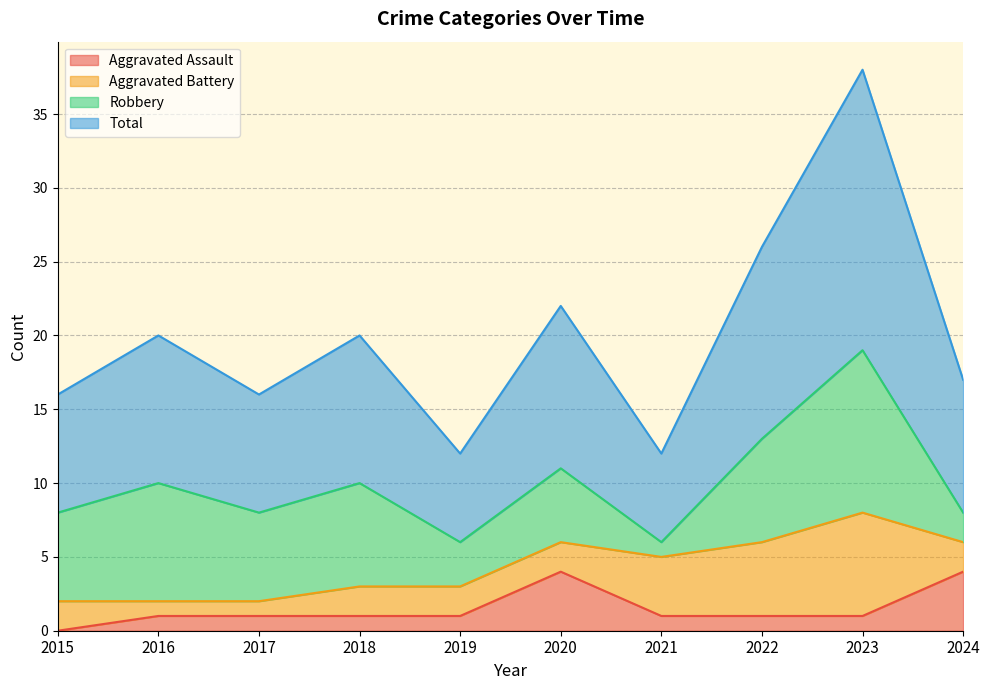

Which category has the lowest value in the Aggravated Assault series?

2015